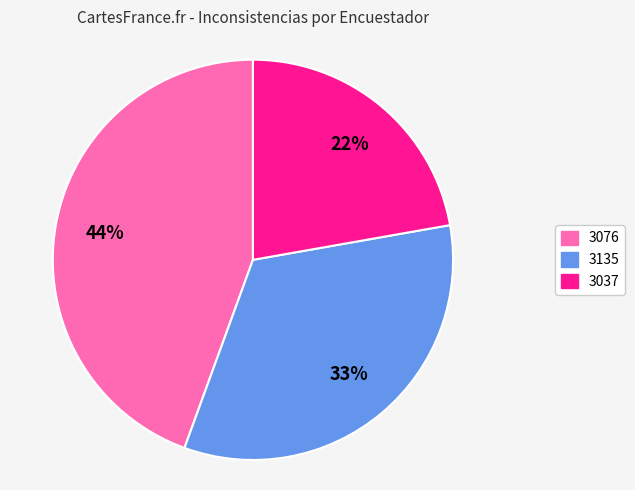

Rank the categories by value from lowest to highest.

3037, 3135, 3076